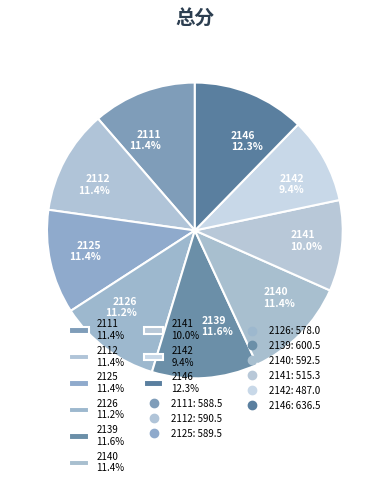

To the nearest percent, what is the difference between the 2141 and 2126 slice percentages?

1%